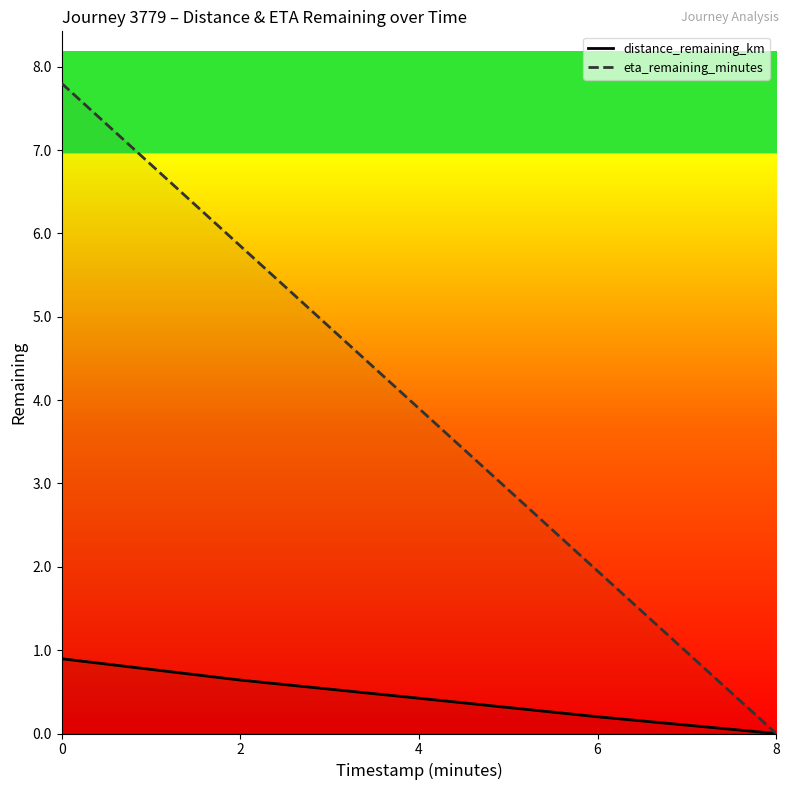

At which category does the chart reach its minimum across all series?

8